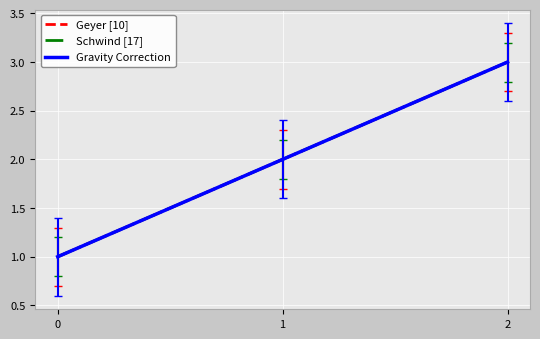

What is the smallest value displayed?

0.7